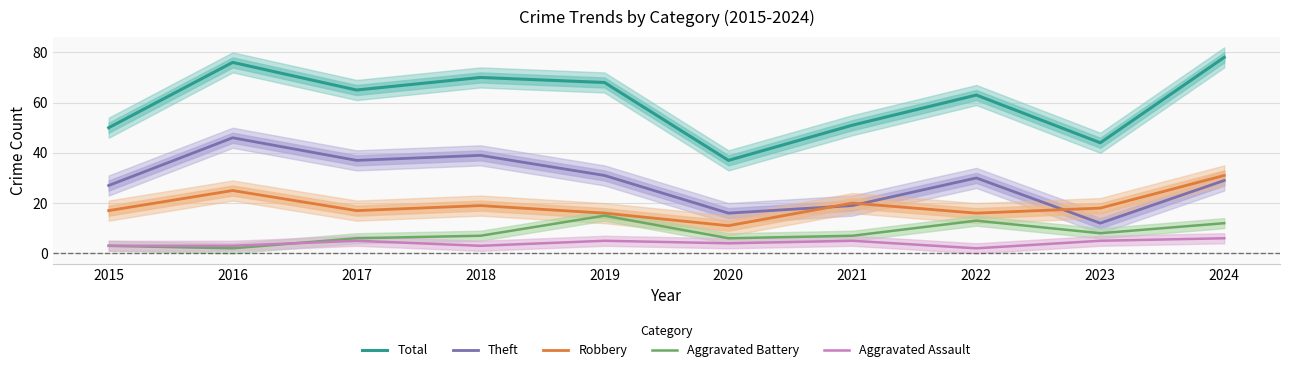

What is the difference between the Total values at 2016 and 2019?

8